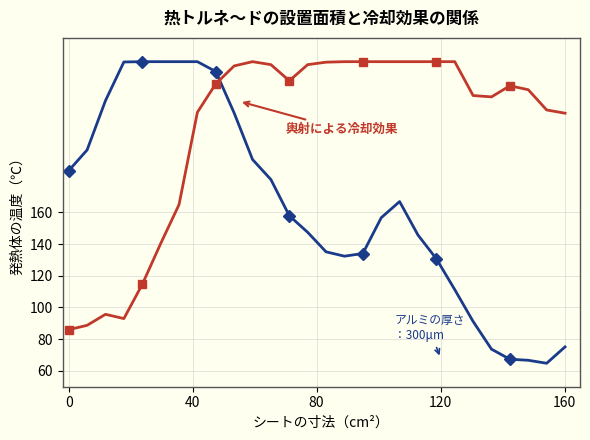

What is the maximum value shown in the chart?

255.0